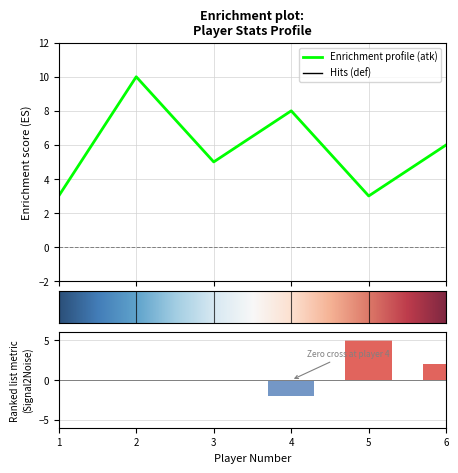

List the series in order of their overall mean, highest first.

atk, def